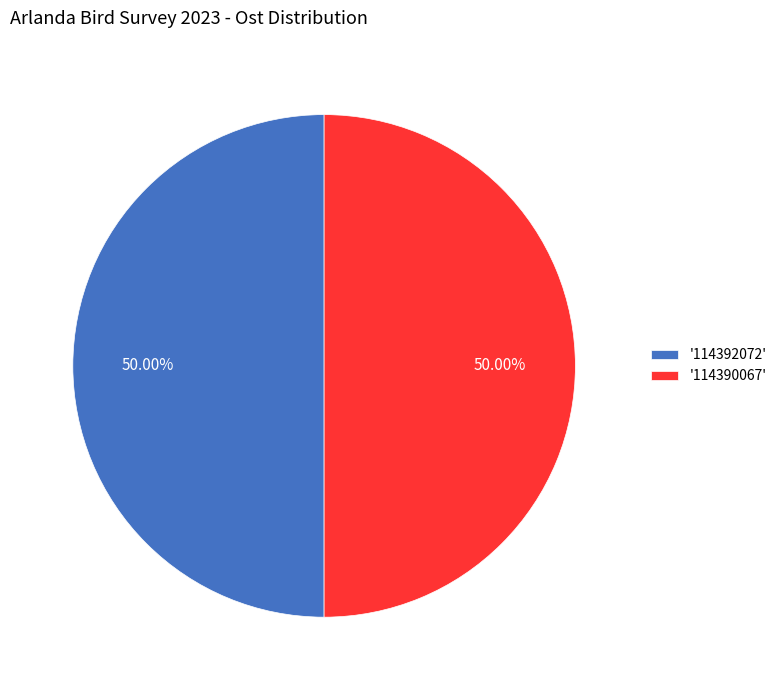

Is the sum of '114392072' and '114390067' greater than half?

Yes